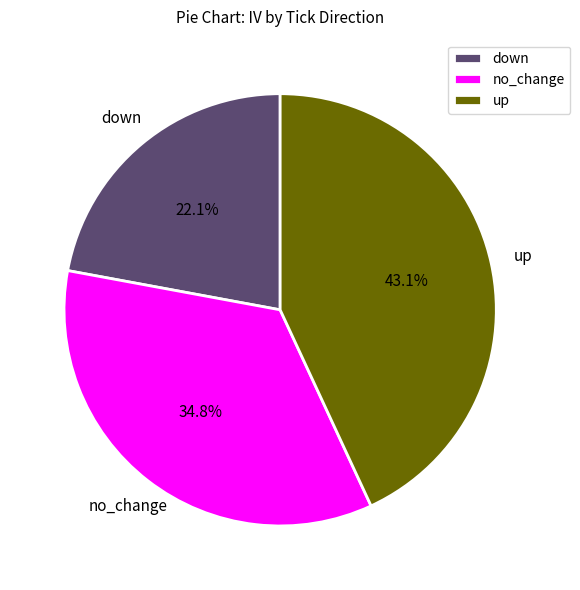

To the nearest percent, what is the difference between the down and up slice percentages?

21%